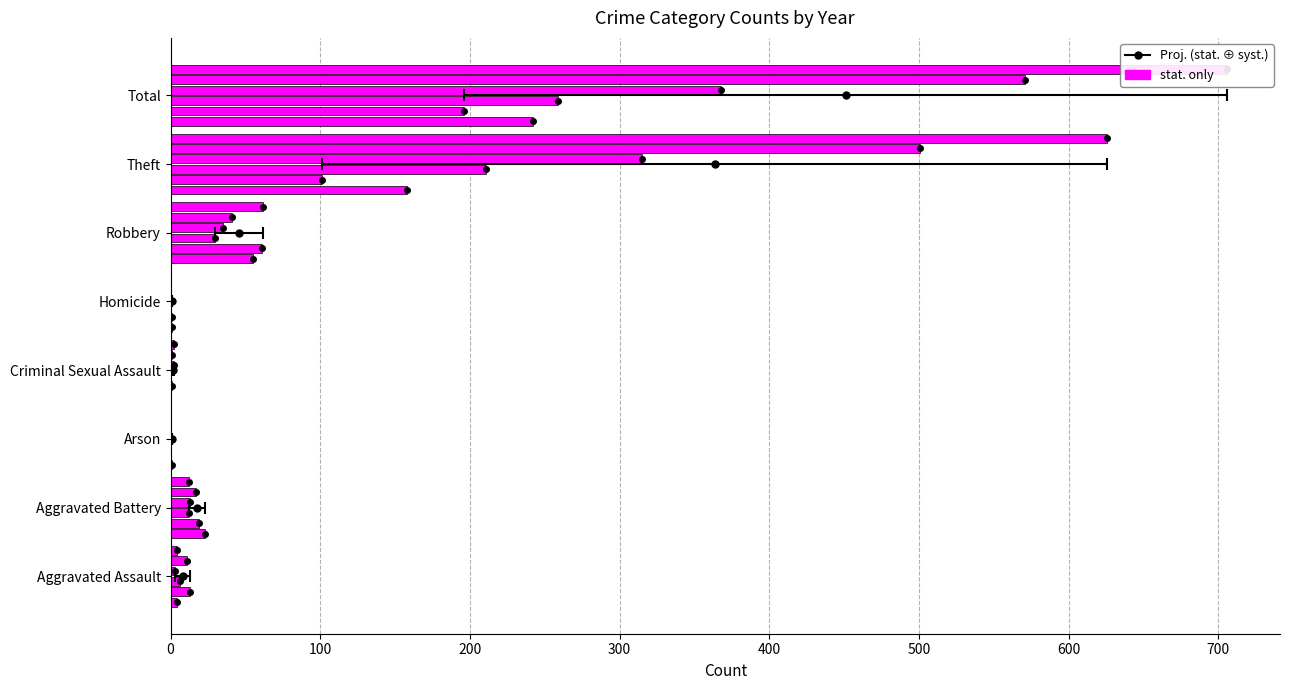

What is the sum of all 2017 values?

1142